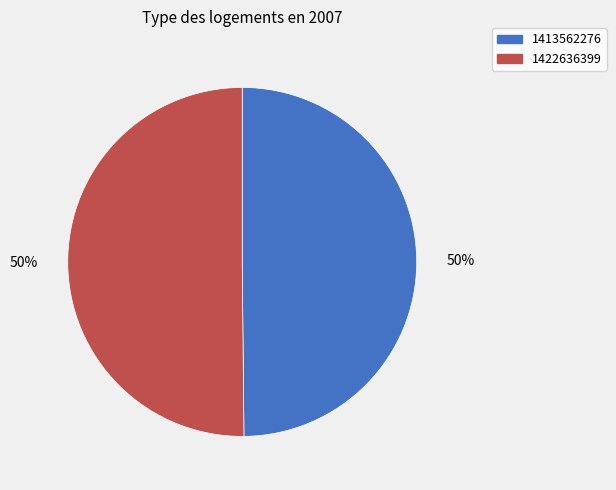

Count the number of slices in the pie.

2